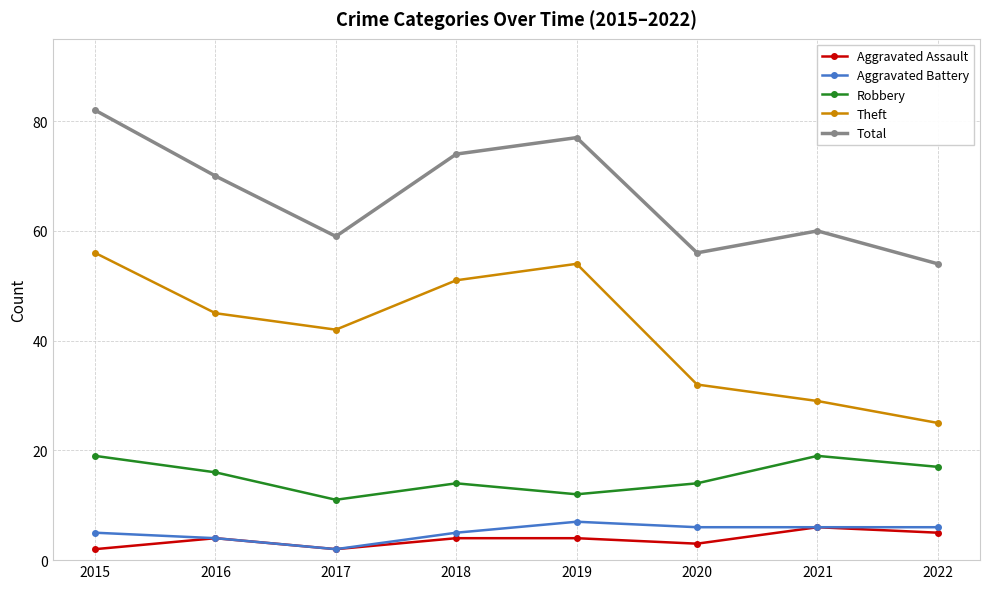

The value of Theft at 2022 is 25. True or false?

True